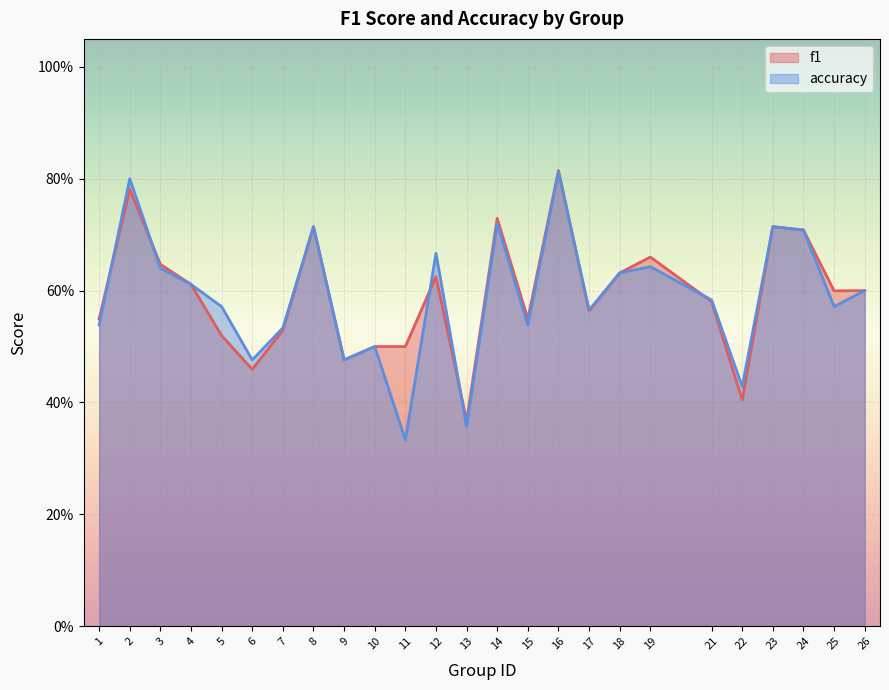

What is the sum of all accuracy values?

14.7